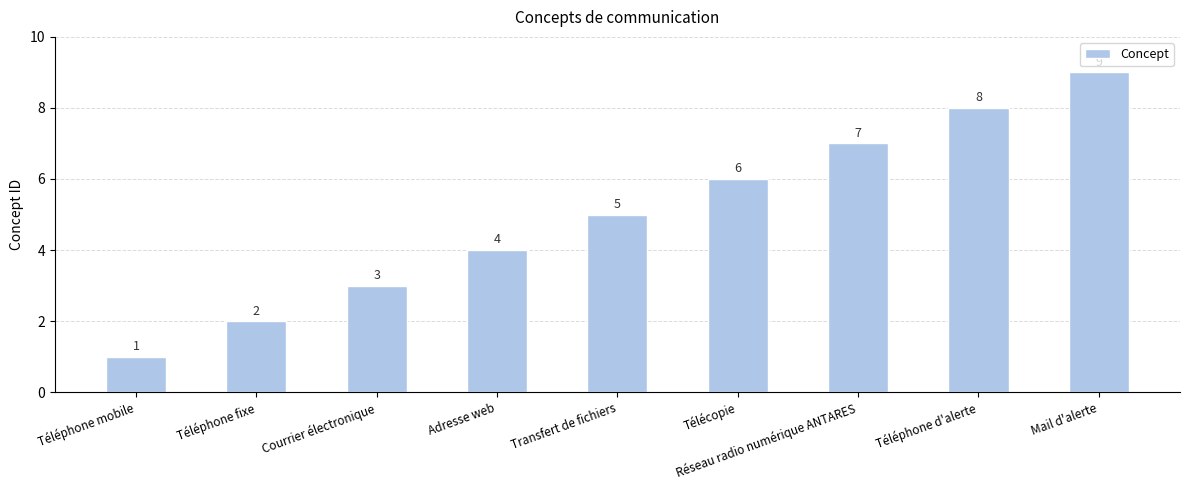

Which category has the lowest value across all series?

Téléphone mobile